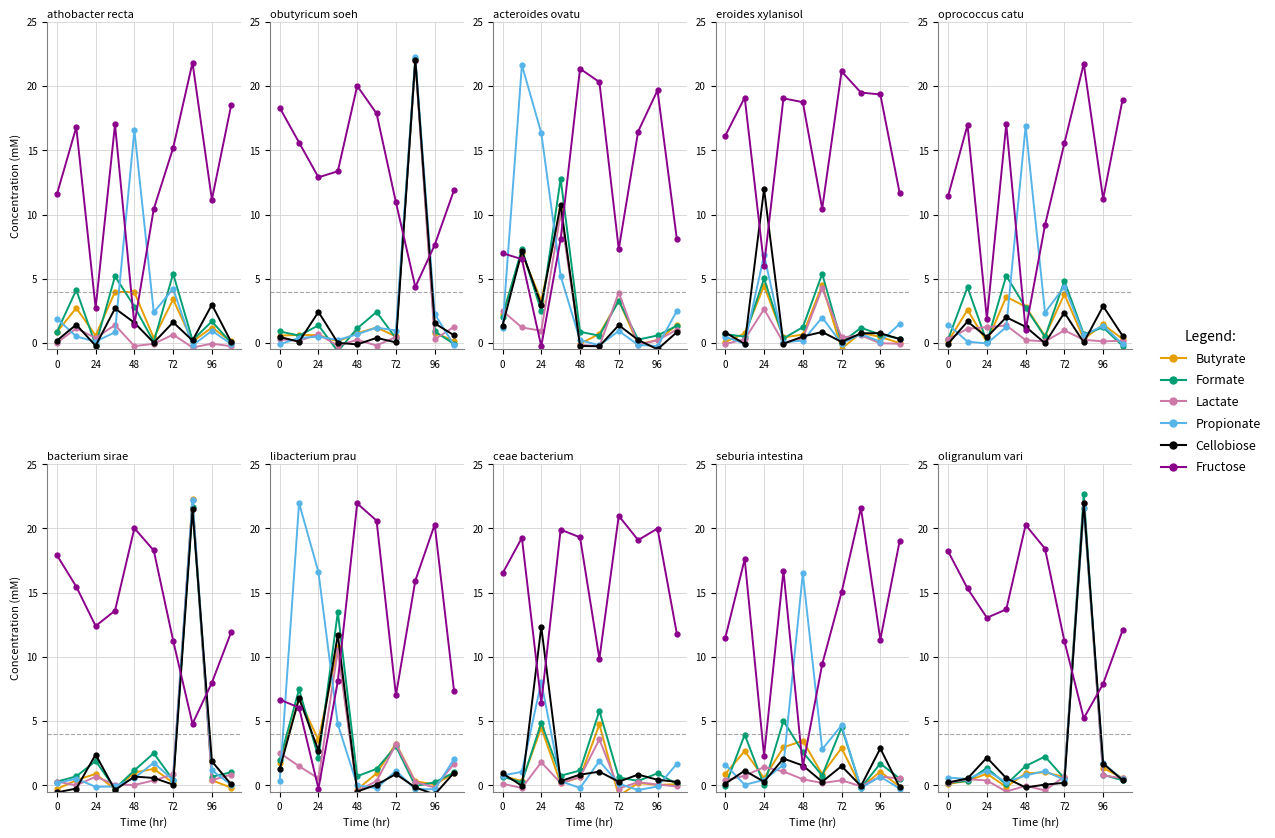

What is the label of the 4th point from the left?

72